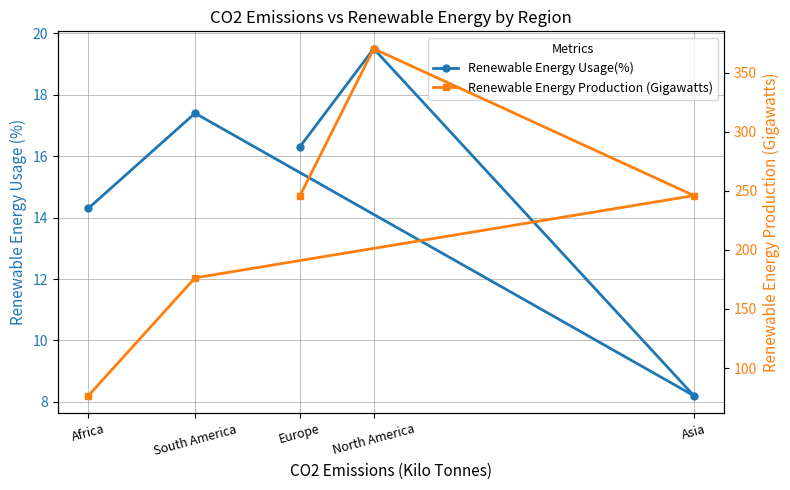

Reading left to right, transcribe all the data shown in this chart.

Renewable Energy Usage(%): Europe=16.3	North America=19.5	Asia=8.2	South America=17.4	Africa=14.3
Renewable Energy Production (Gigawatts): Europe=245.4	North America=370.2	Asia=245.9	South America=176.3	Africa=76.5